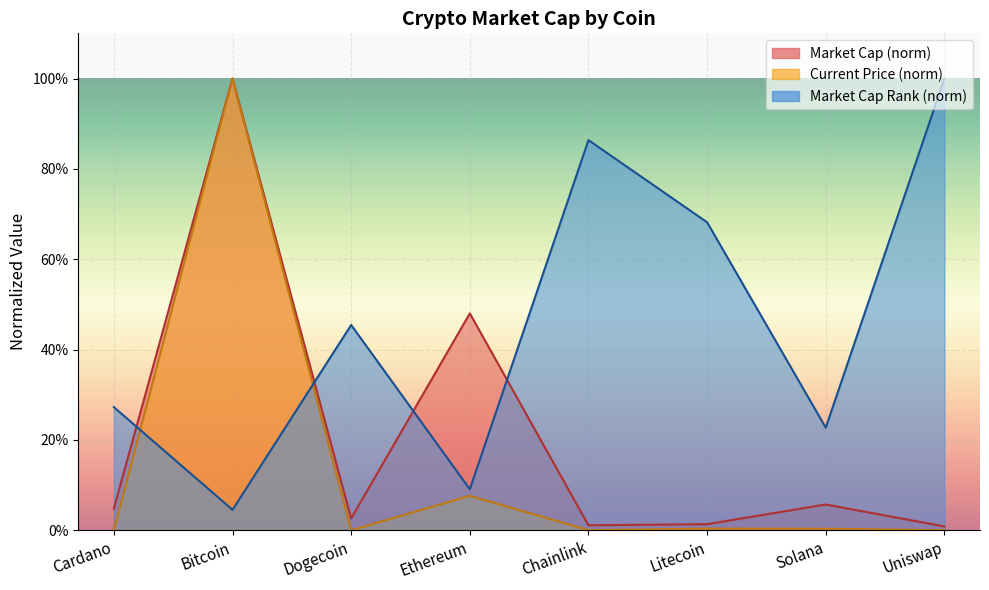

Which label corresponds to the smallest value in the chart?

Dogecoin